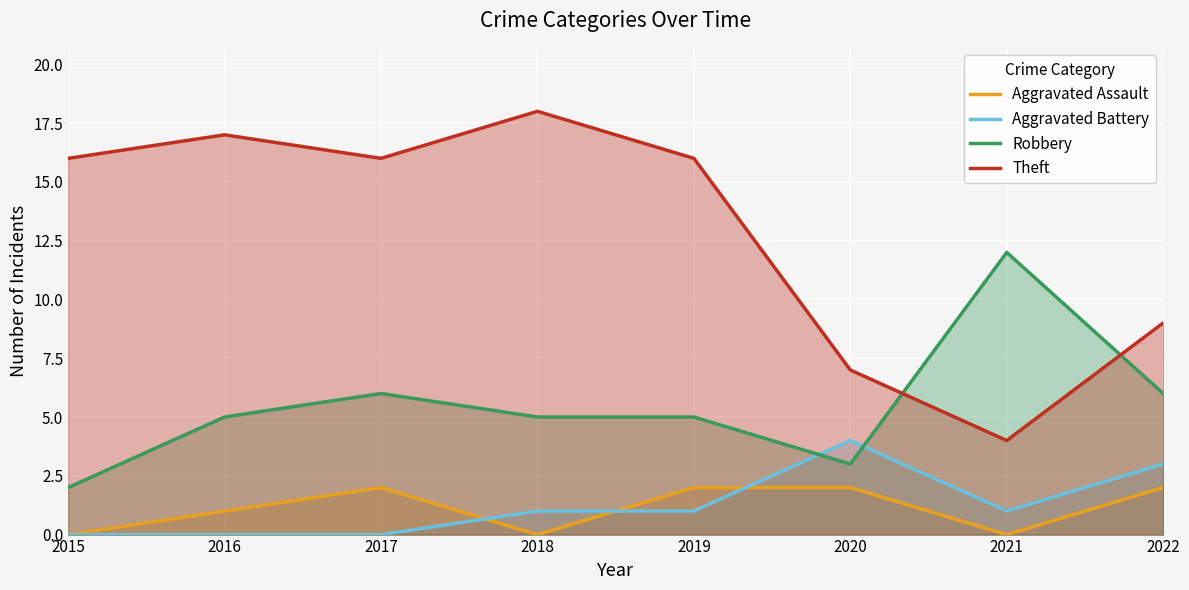

What is the approximate value of Robbery at 2022, to the nearest 5?

5